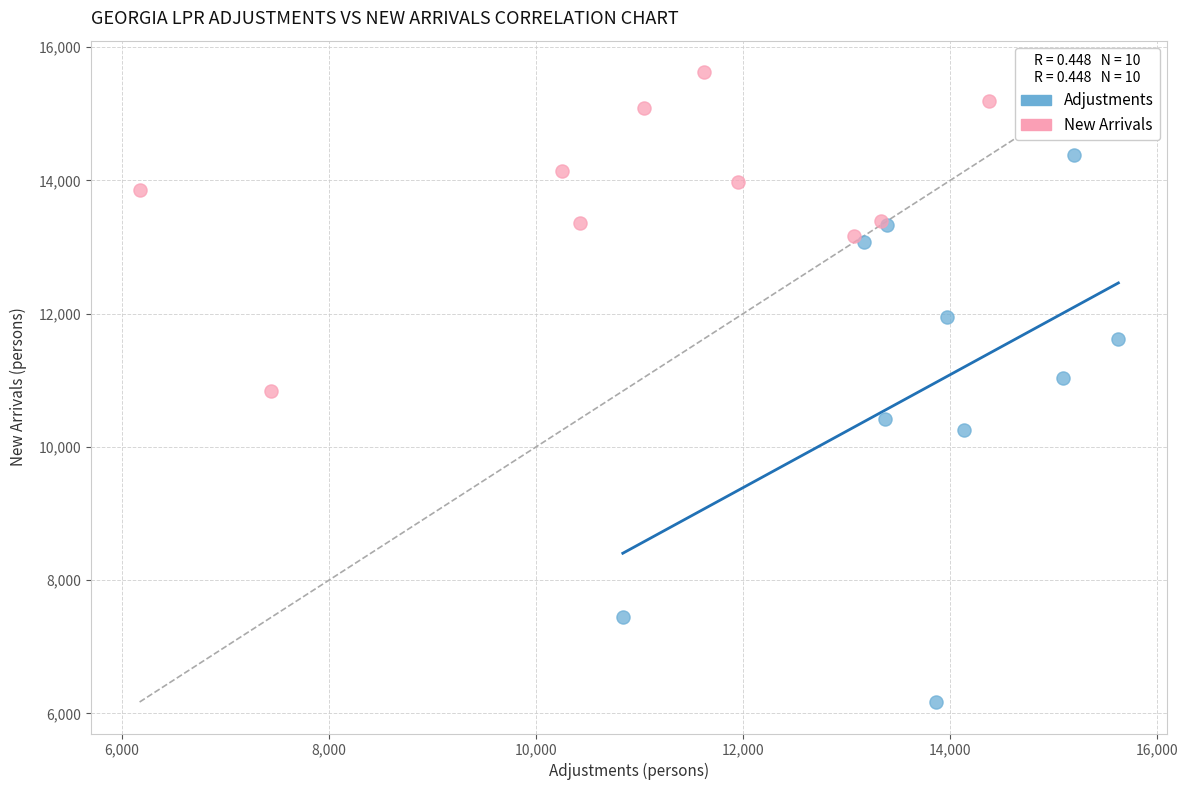

What are all the series names shown in the legend?

Adjustments, New Arrivals